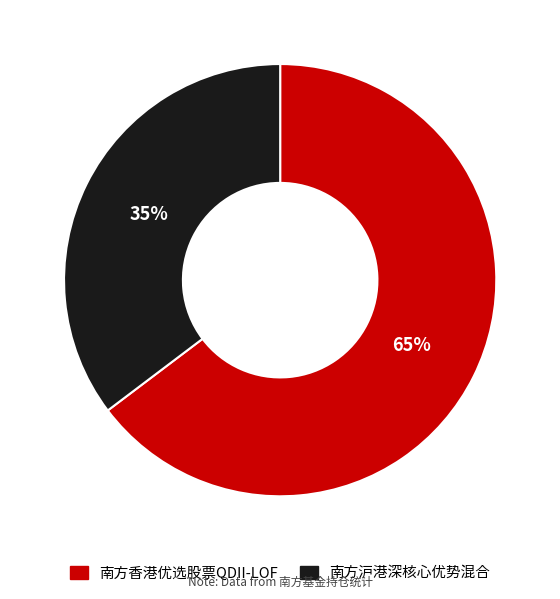

True or false: 南方沪港深核心优势混合 accounts for 35% of the total.

True